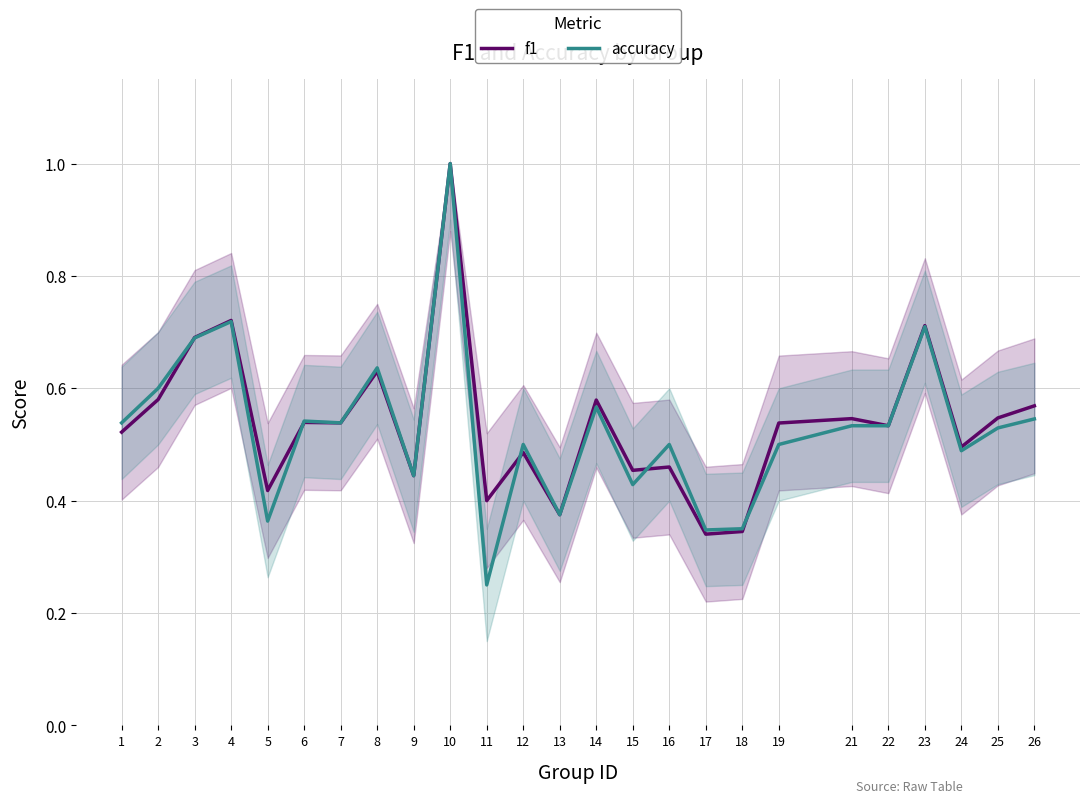

Does the chart have visible grid lines?

Yes